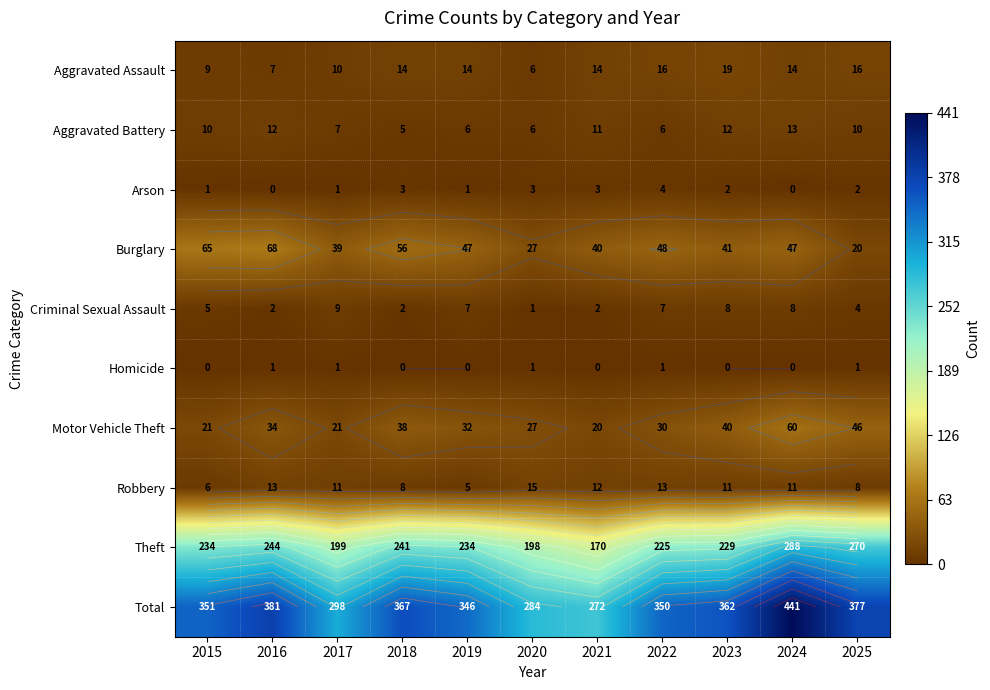

Which category has the lowest value in the Total series?

2021